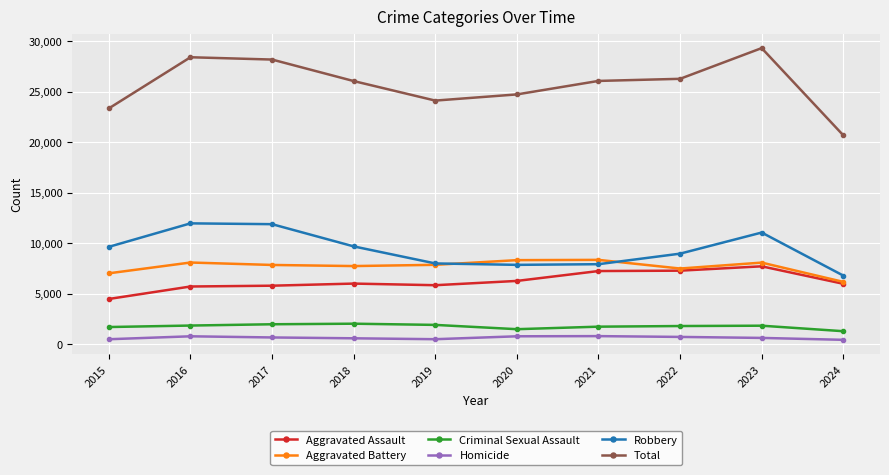

How many distinct data groups are displayed?

6